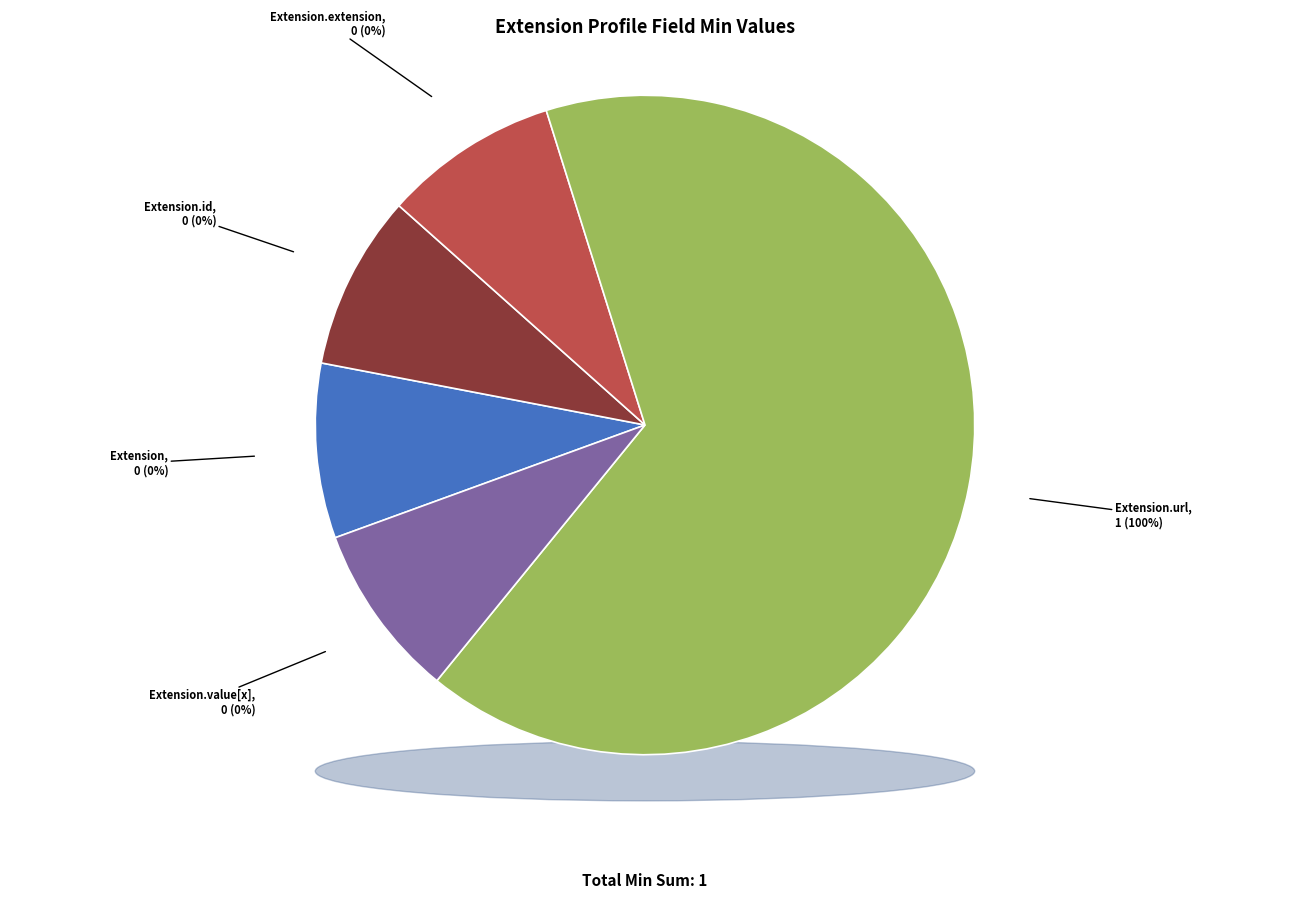

How many slices are in this pie chart?

5